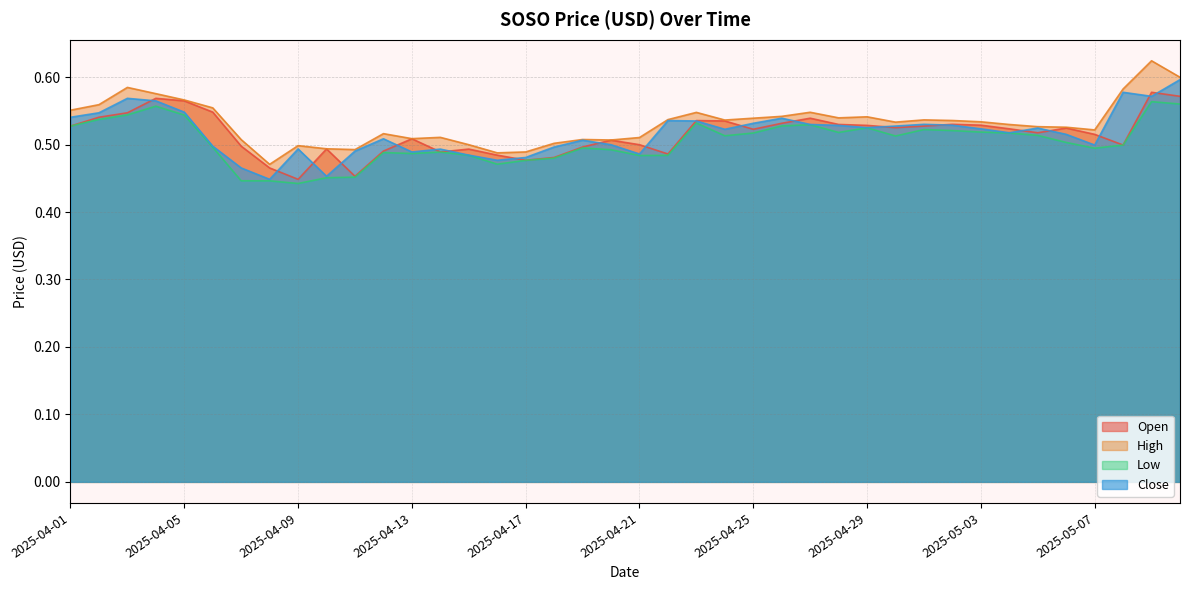

True or false: Open has a value of 0.1 at 2025-04-10.

False